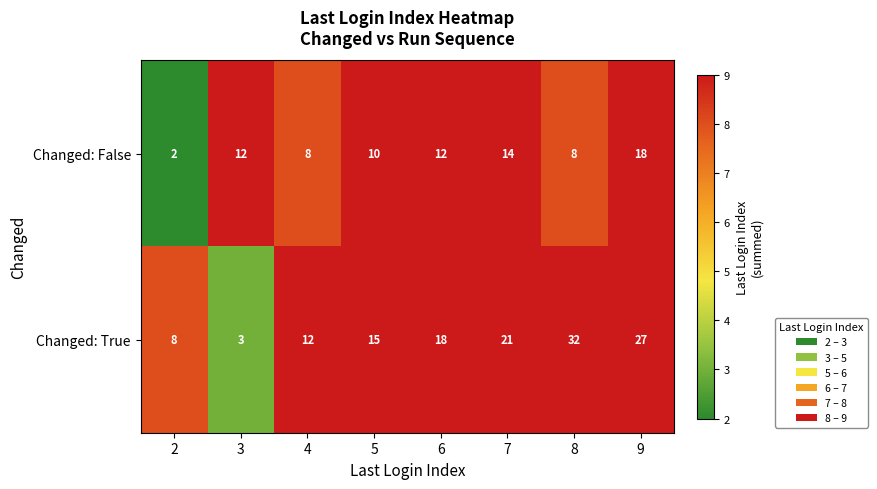

Reading right to left, what are all the values shown in this chart?

Changed: False: 9=18	8=8	7=14	6=12	5=10	4=8	3=12	2=2
Changed: True: 9=27	8=32	7=21	6=18	5=15	4=12	3=3	2=8